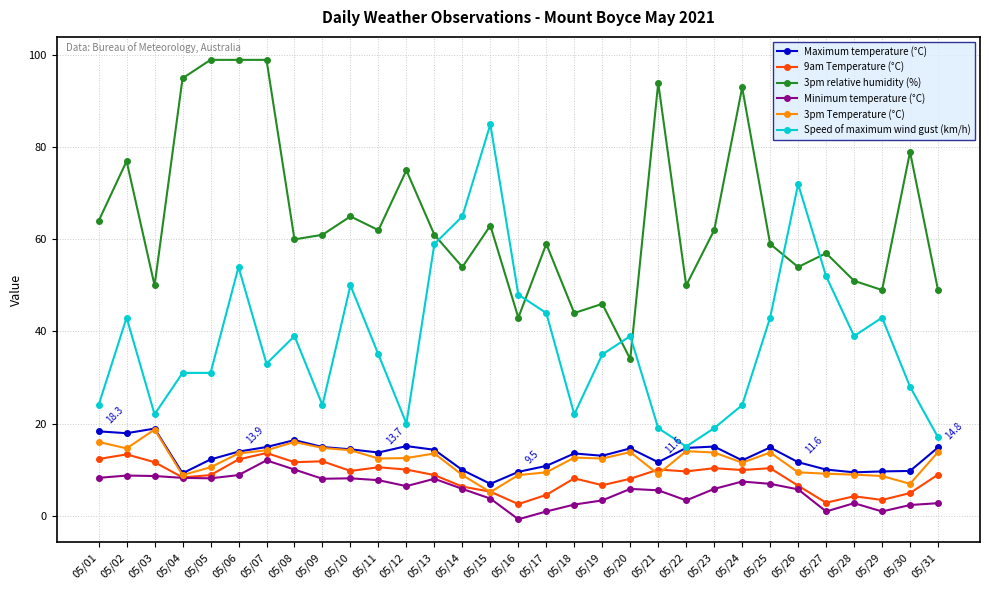

How many series are shown in this chart?

6